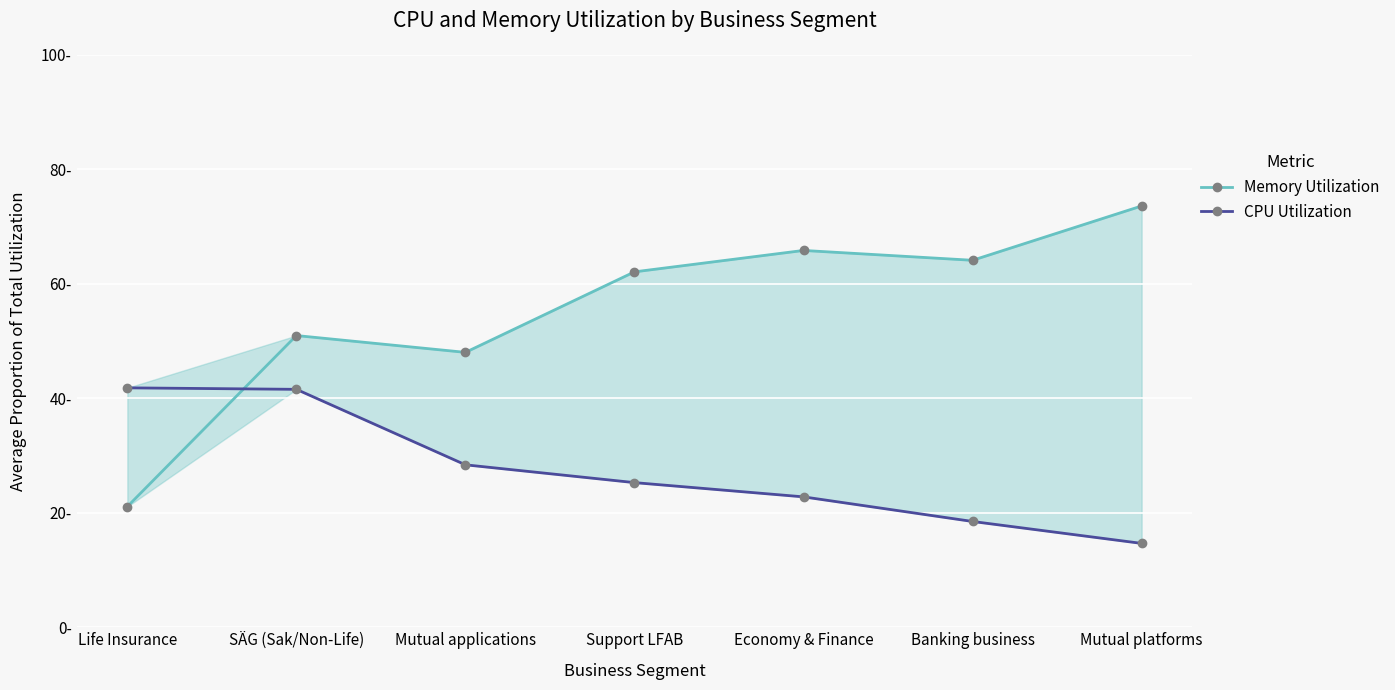

The Memory Utilization series shows 31.0 at Economy & Finance. True or false?

False